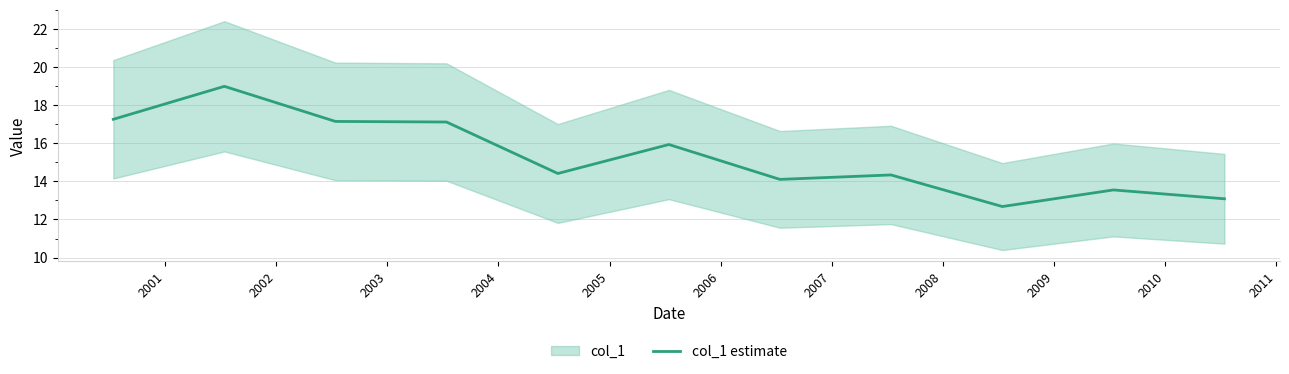

List the labels in order of value, largest first.

2001, 2000, 2002, 2003, 2005, 2004, 2007, 2006, 2009, 2010, 2008